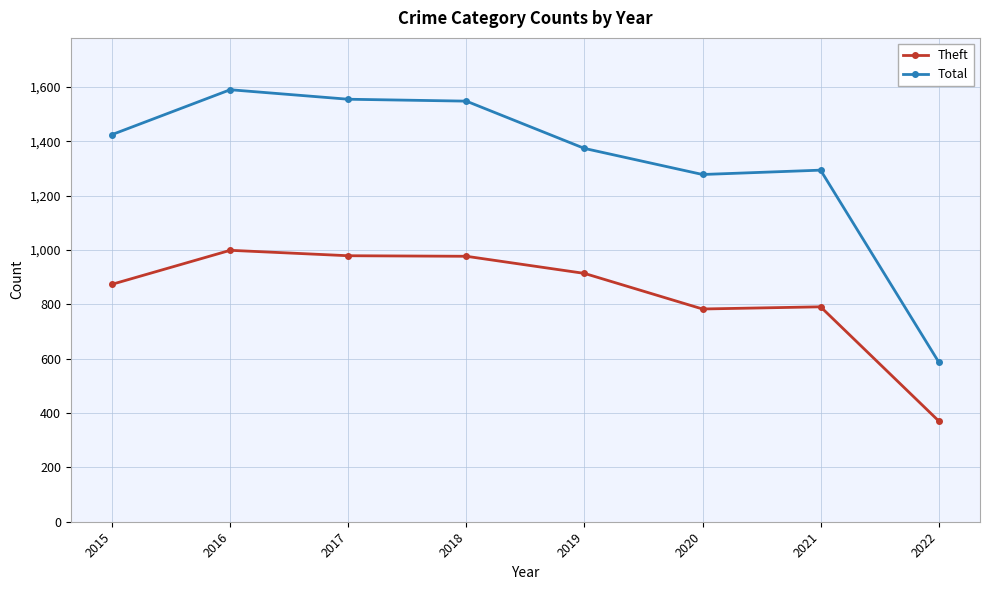

Between 2017 and 2019, which series saw the biggest shift?

Total